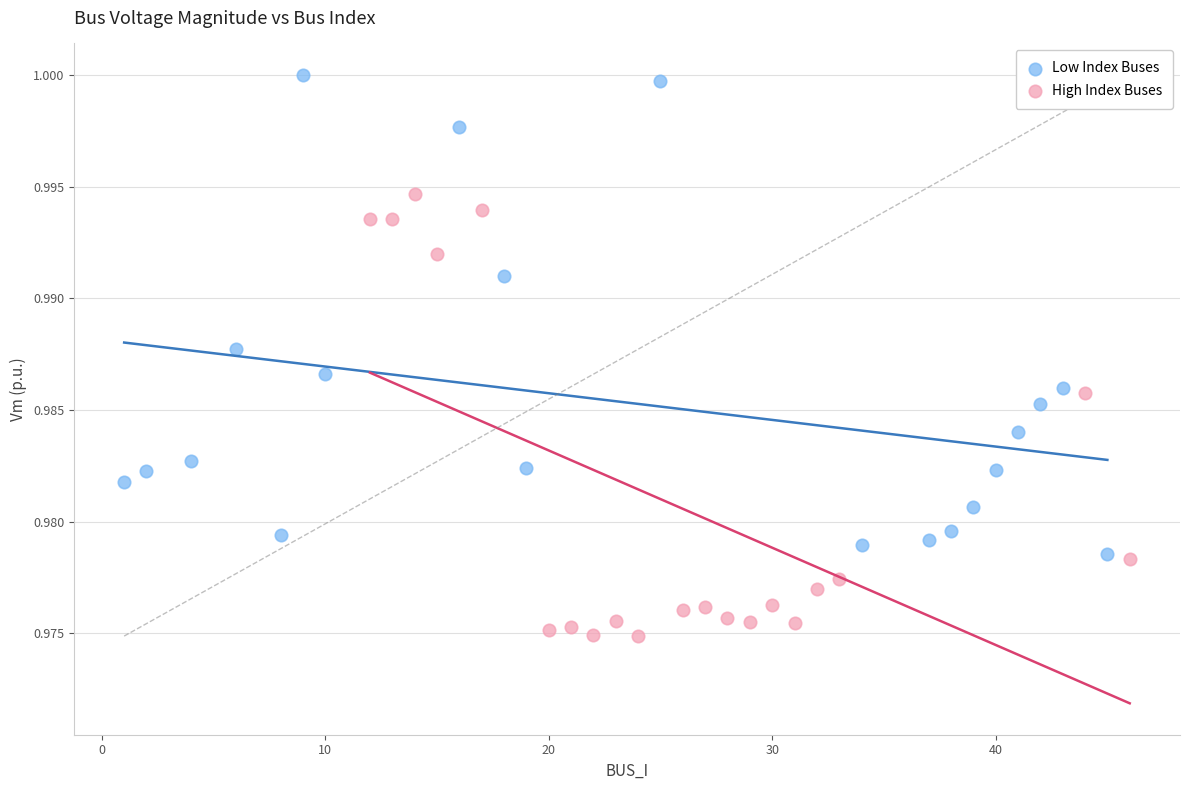

Which series reaches the maximum Y coordinate?

Low Index Buses